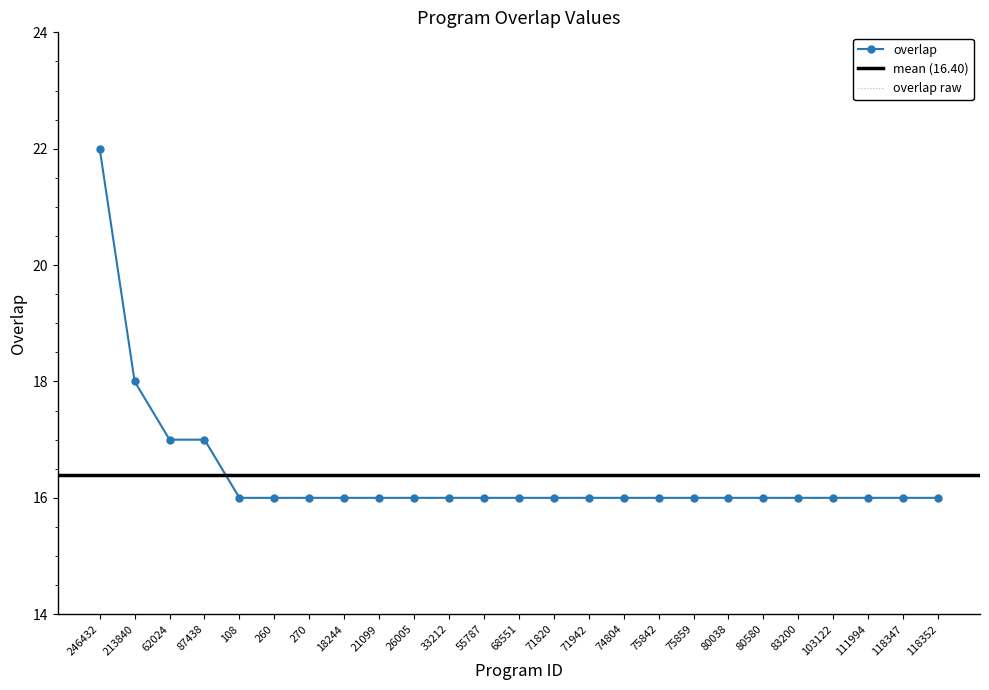

What is the label of the 22nd point from the right?

87438